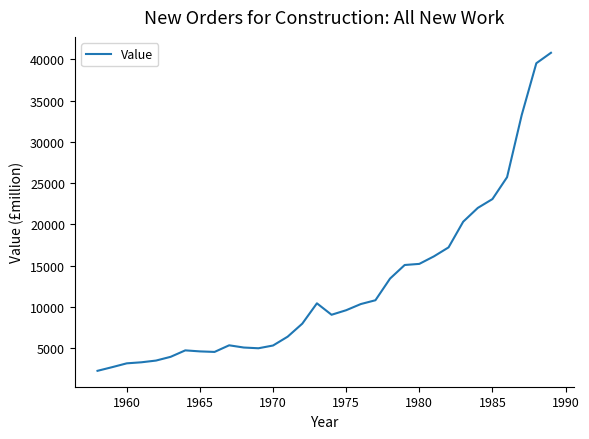

What is the greatest value displayed?

40788